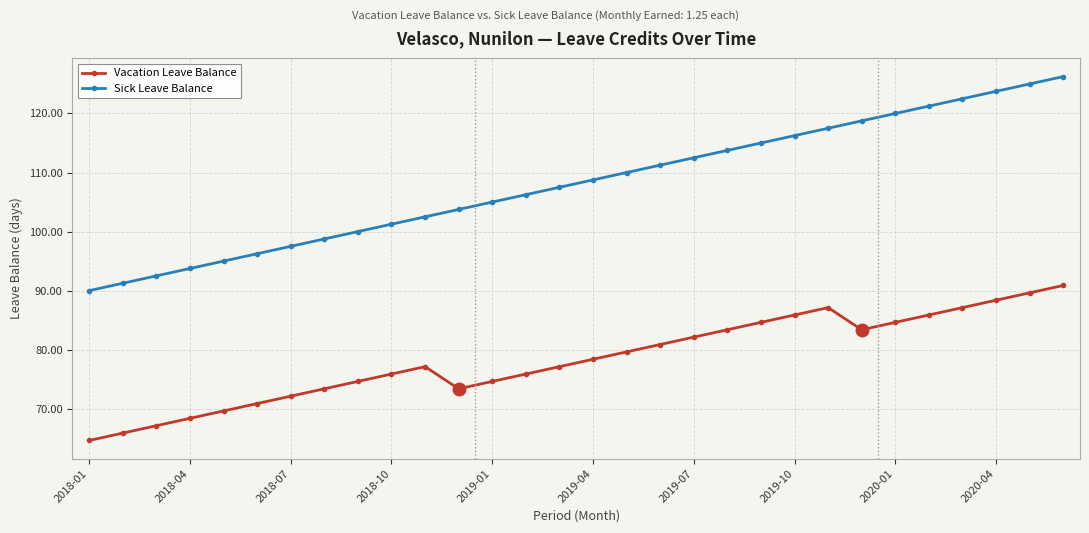

Which series has the largest range (max minus min)?

Sick Leave Balance